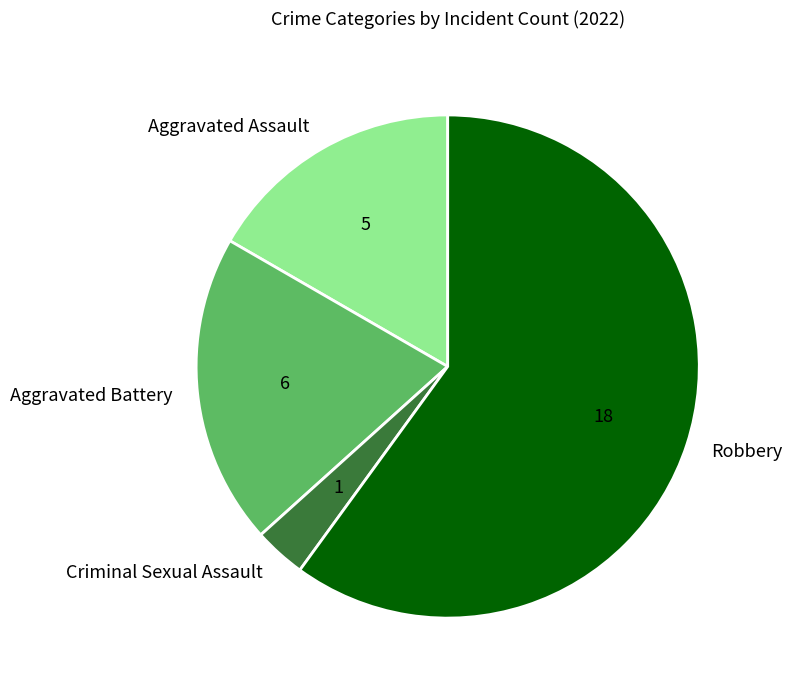

What is the ratio of the value at Aggravated Battery to the value at Criminal Sexual Assault?

6.0